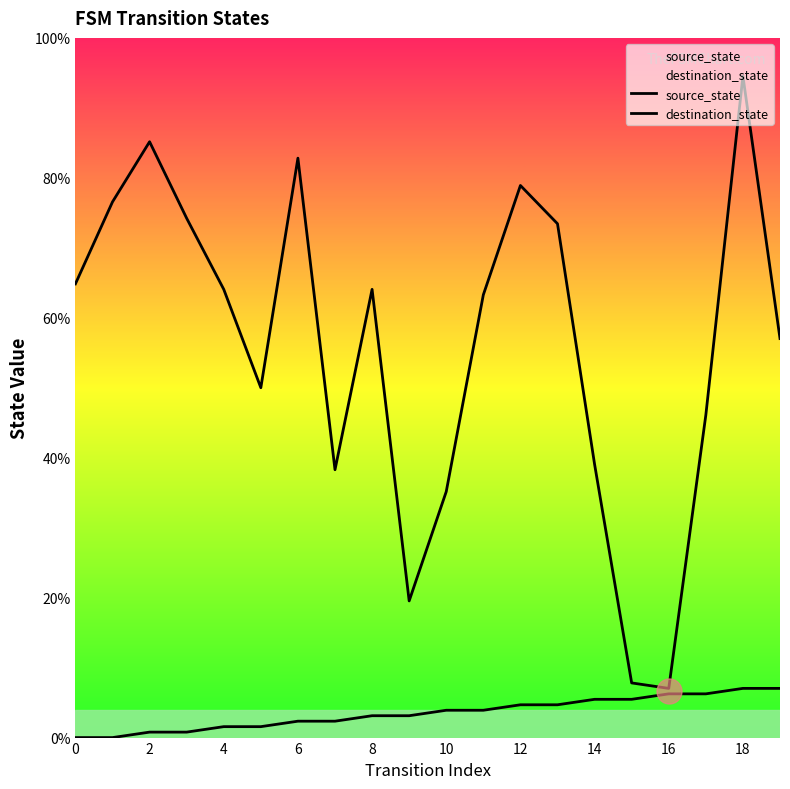

True or false: destination_state and source_state intersect in this chart.

False